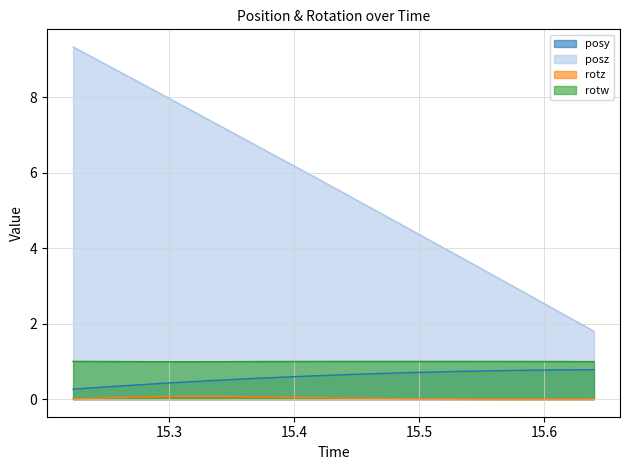

What is the difference between the highest and lowest values at 15.45947?

5.1